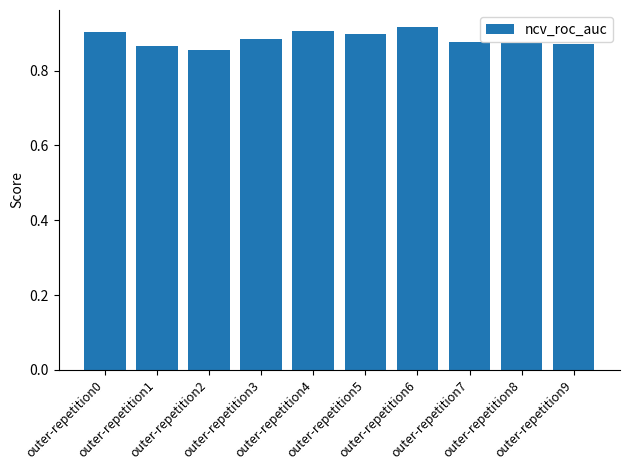

How many bars are there in total?

10